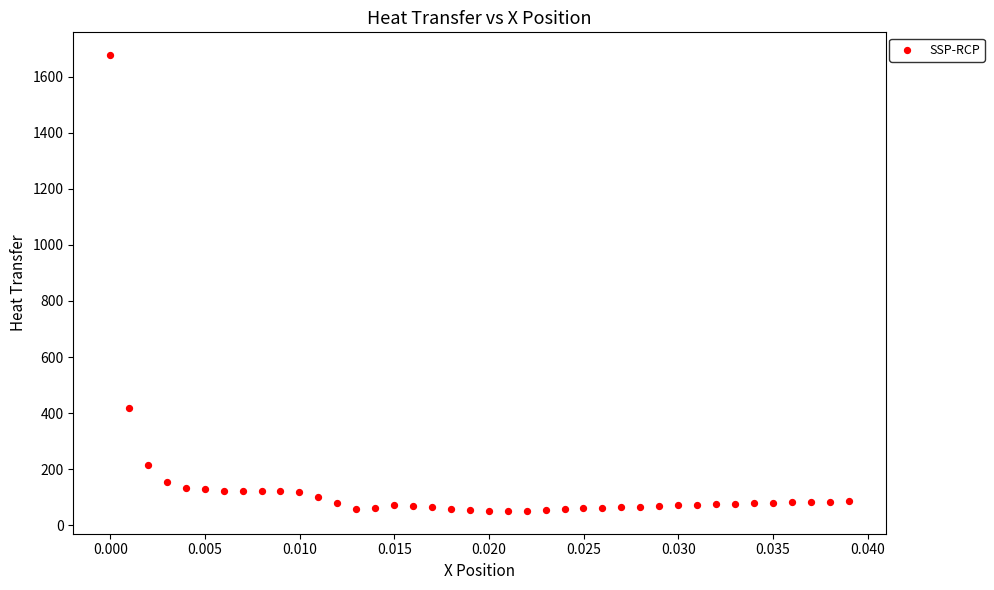

What is the range of Y values (max minus min)?

1625.4